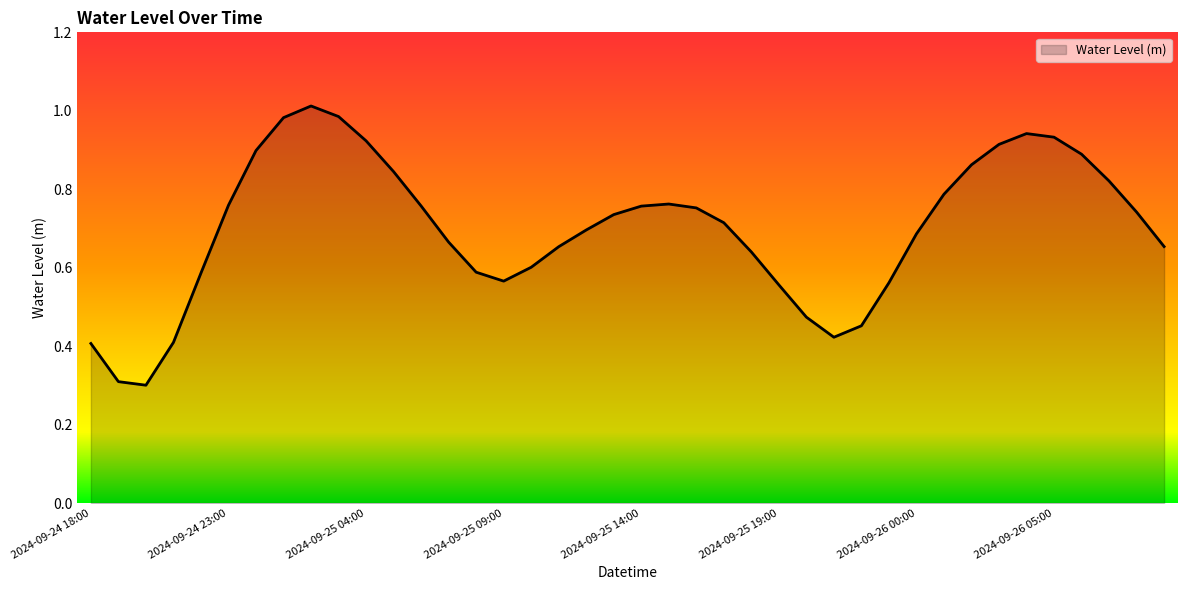

How many lines are shown in the chart?

1